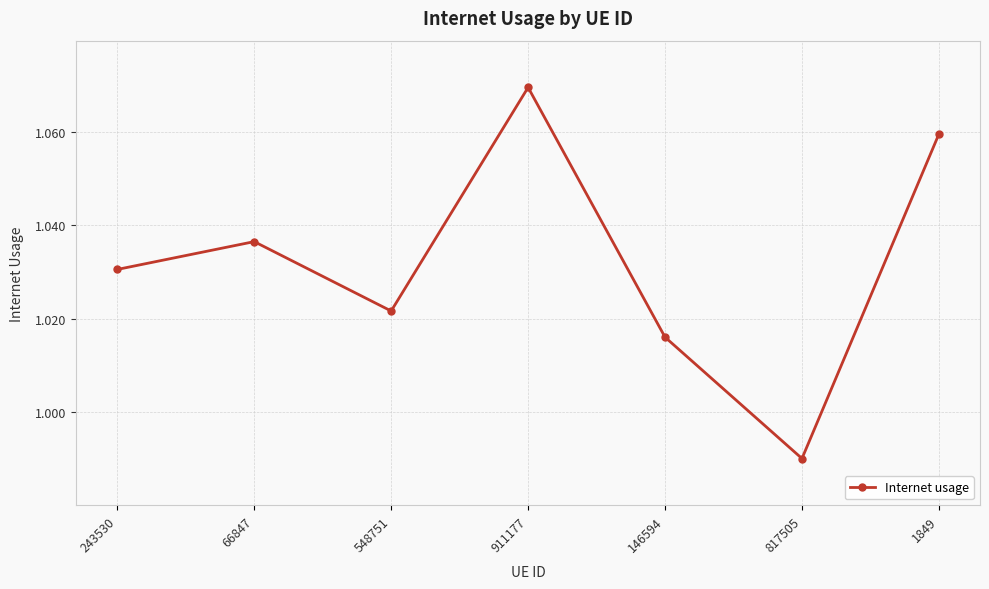

Which has a higher value, 66847 or 548751?

66847